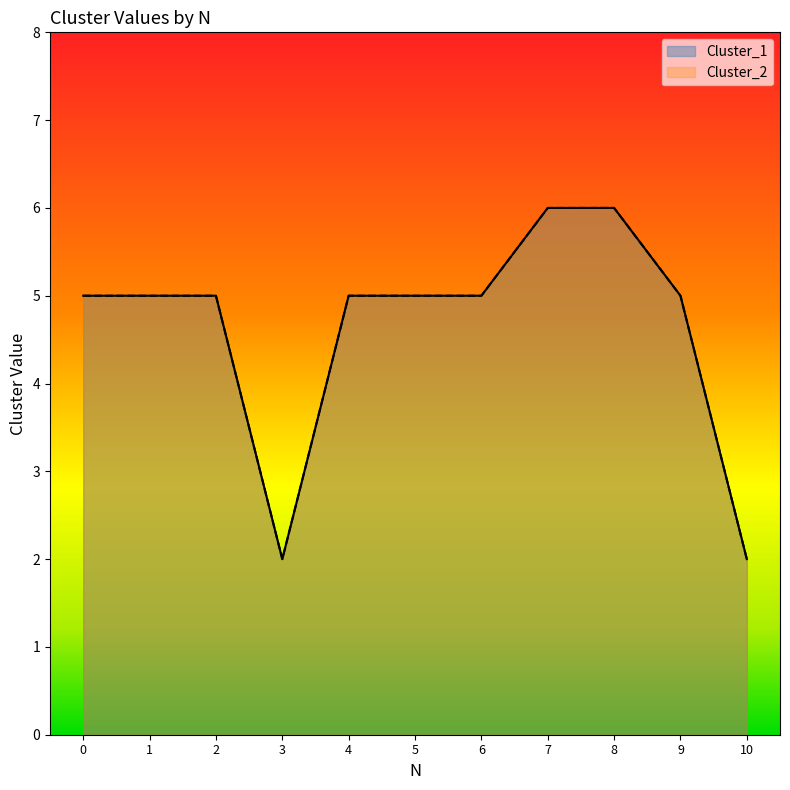

Is the value of Cluster_2 at 9 greater than the value of Cluster_1 at 1?

No